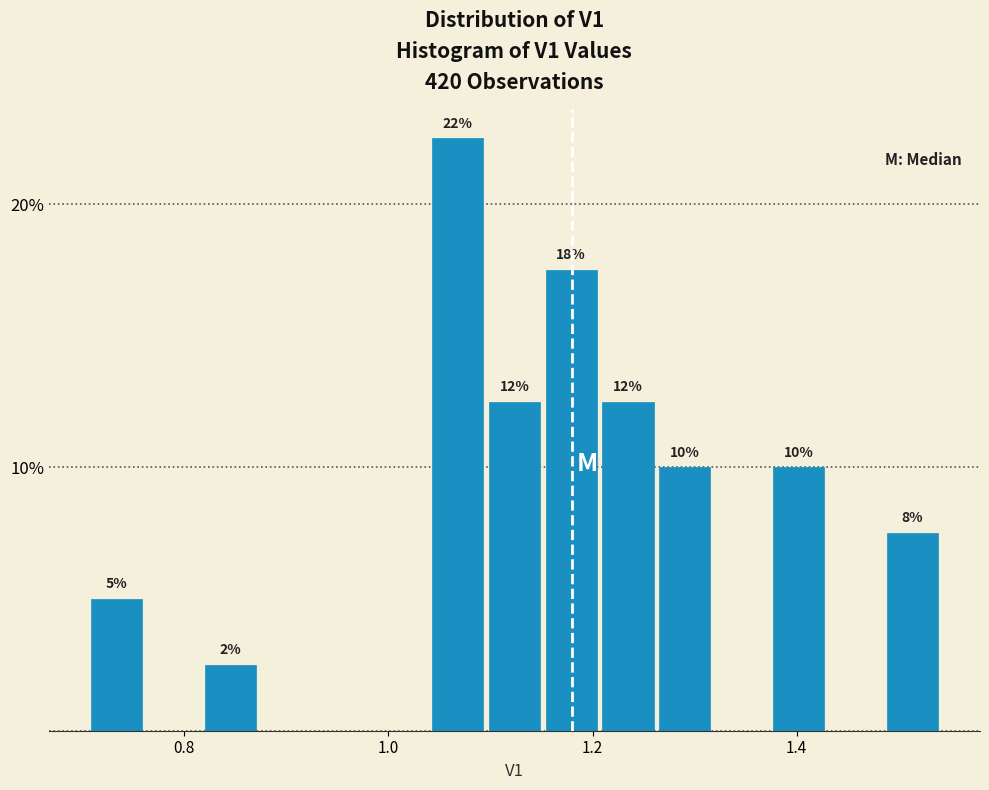

Around what value on the x-axis is the tallest bar? Give the approximate position of its centre, as read against the axis.

1.06